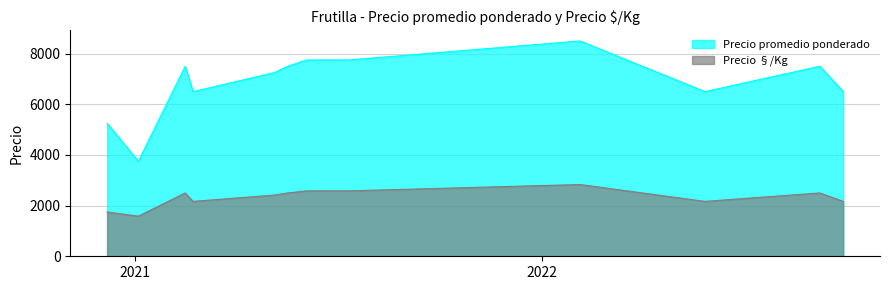

True or false: Precio promedio ponderado and Precio §/Kg intersect in this chart.

False